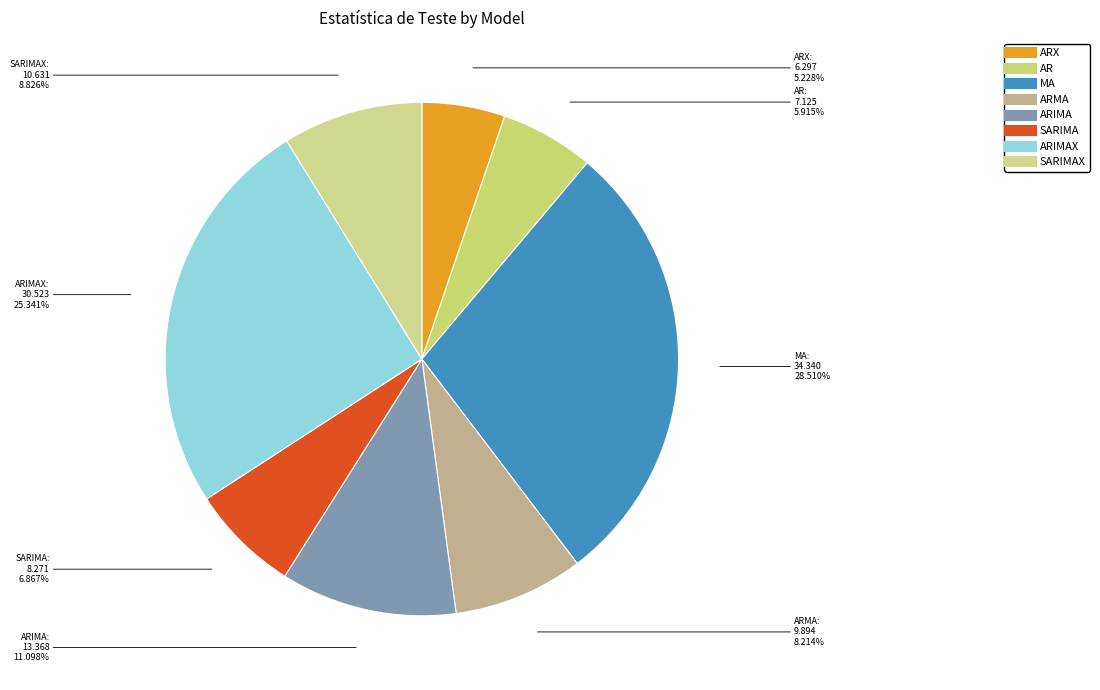

How many segments does this pie chart have?

8